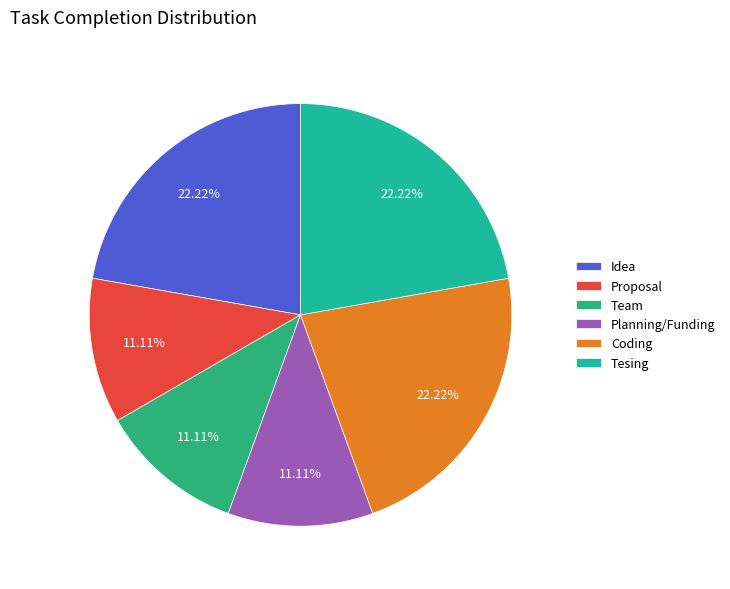

Is Coding the majority of the pie?

No